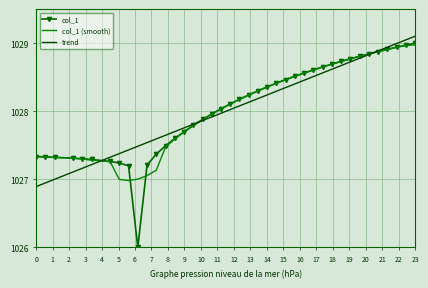

What is the smallest value displayed?

1026.0